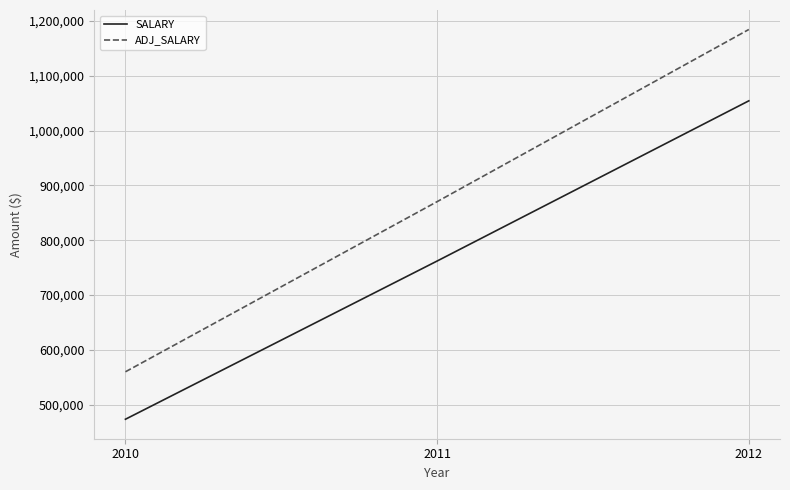

What are all the series names shown in the legend?

SALARY, ADJ_SALARY